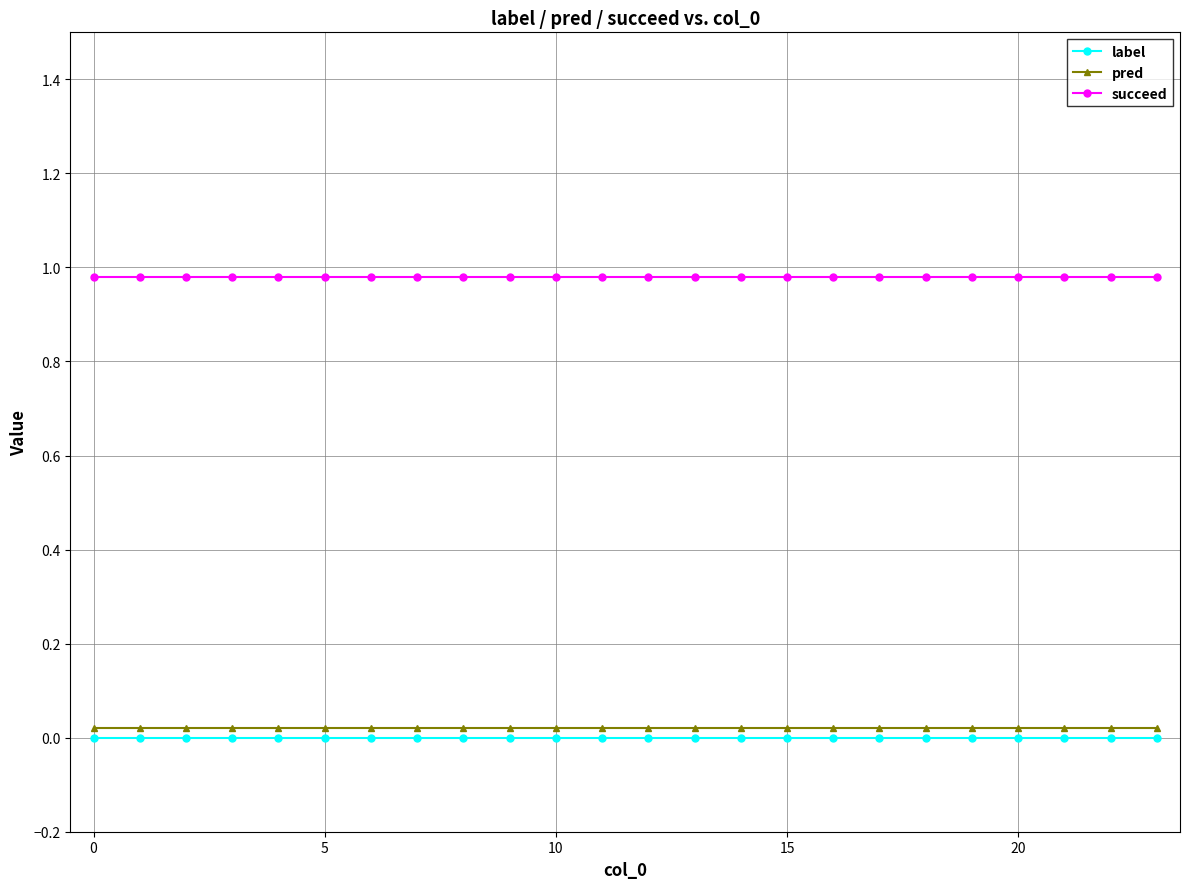

How many lines are shown in the chart?

3